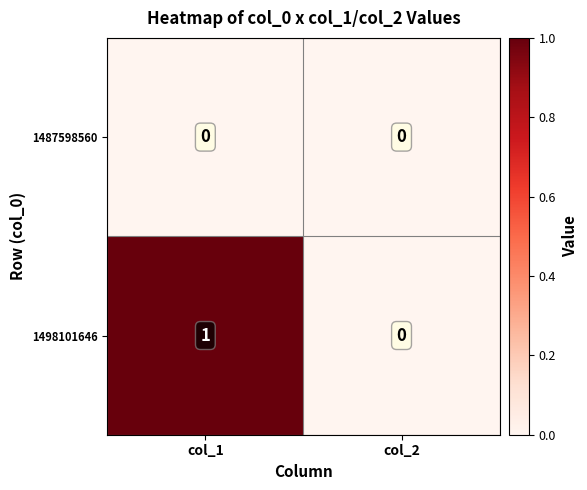

Rank the series at col_1 from lowest to highest value.

1487598560, 1498101646